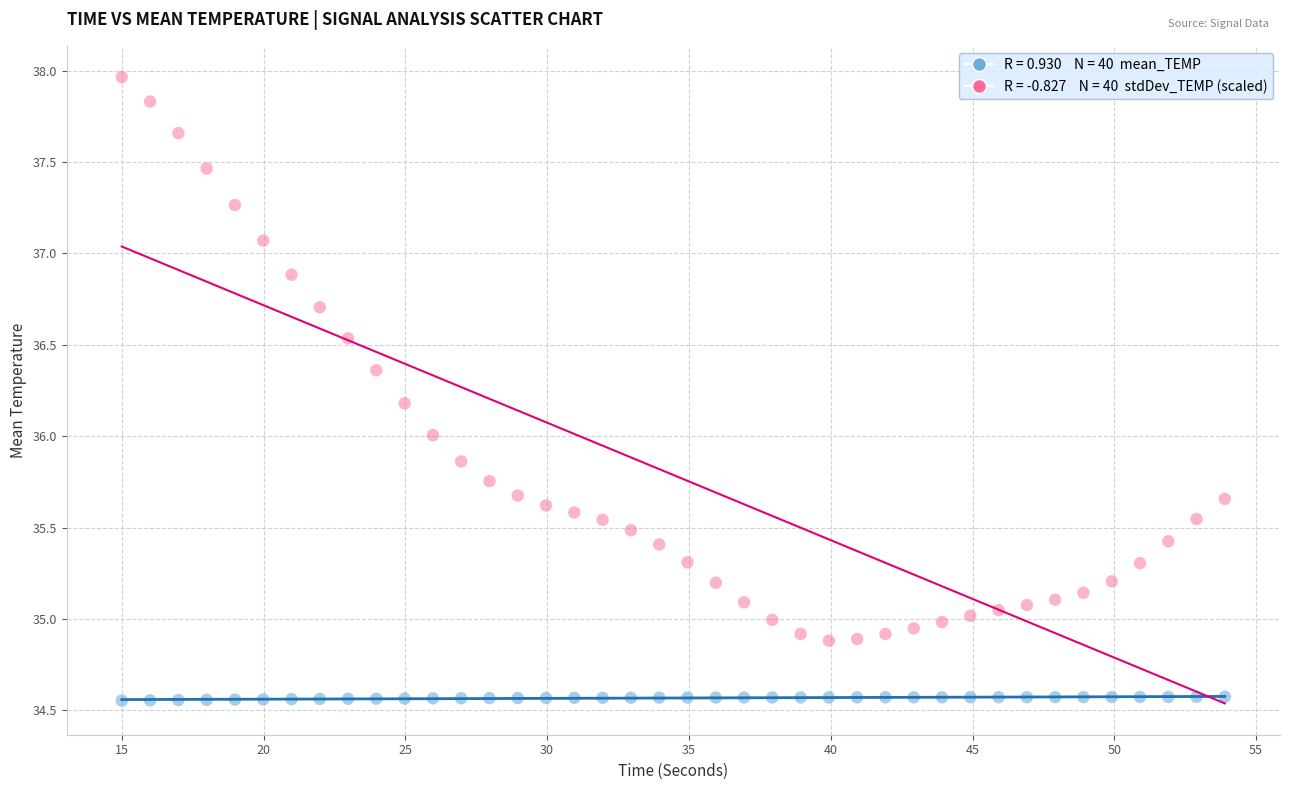

Across all data points, what is the range of Y values (max minus min)?

3.4